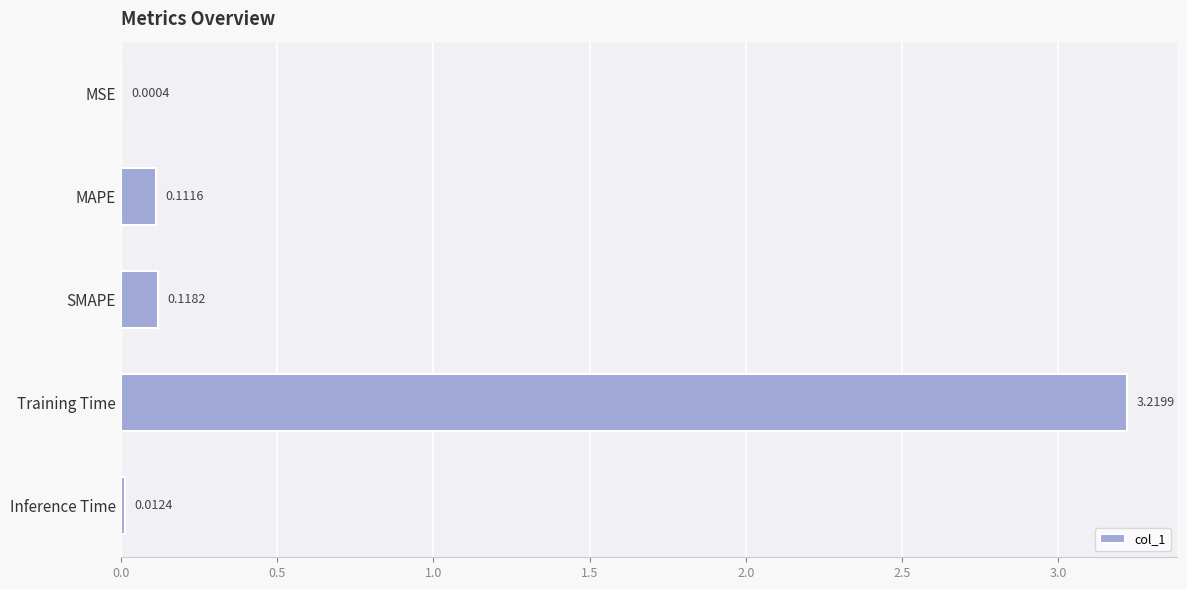

What is the sum of all values?

3.5